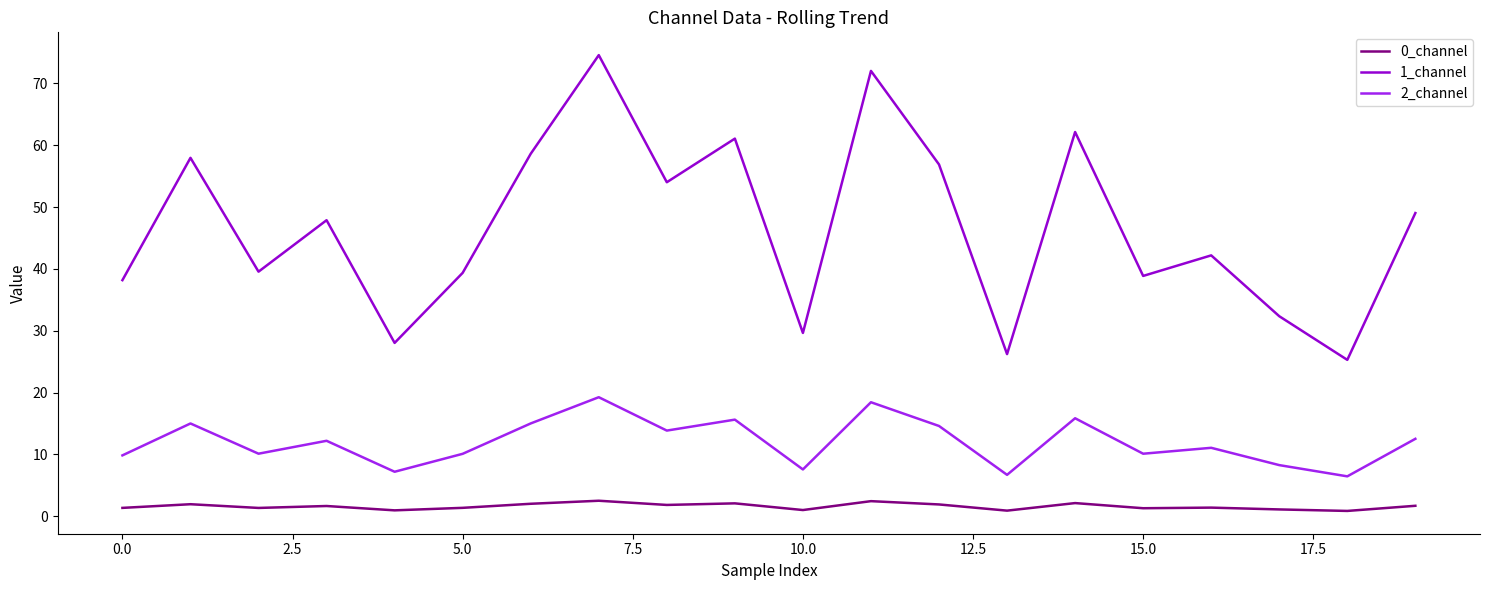

What are all the series names shown in the legend?

0_channel, 1_channel, 2_channel